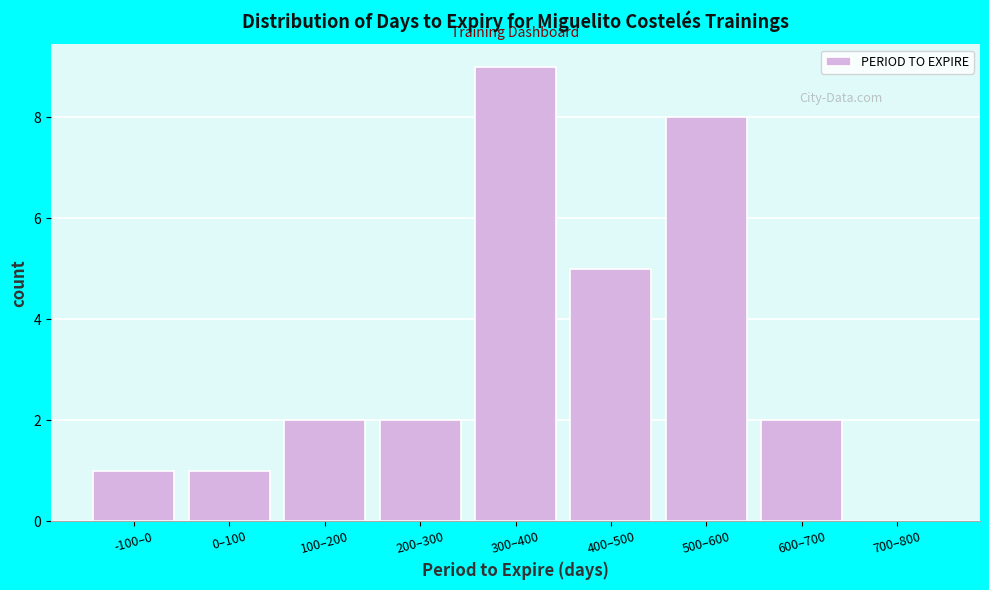

Reading left to right, extract all data points from this chart.

-100–0=1	0–100=1	100–200=2	200–300=2	300–400=9	400–500=5	500–600=8	600–700=2	700–800=0